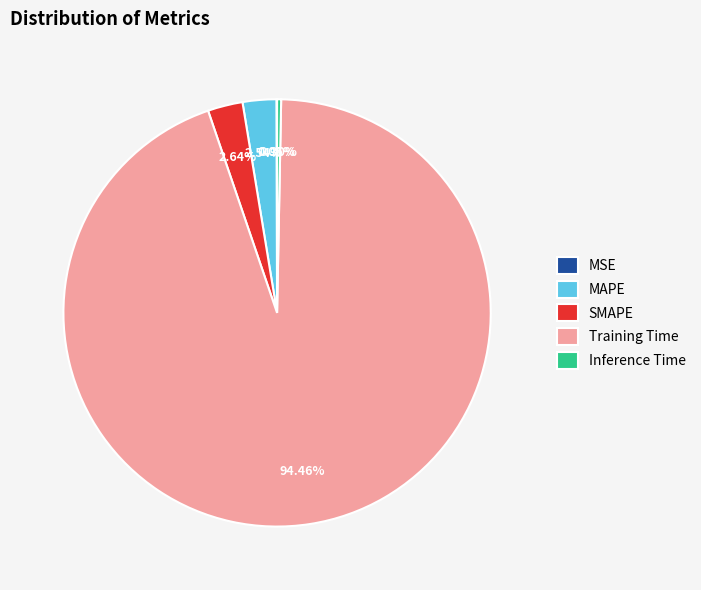

Which category has the biggest portion of the pie?

Training Time